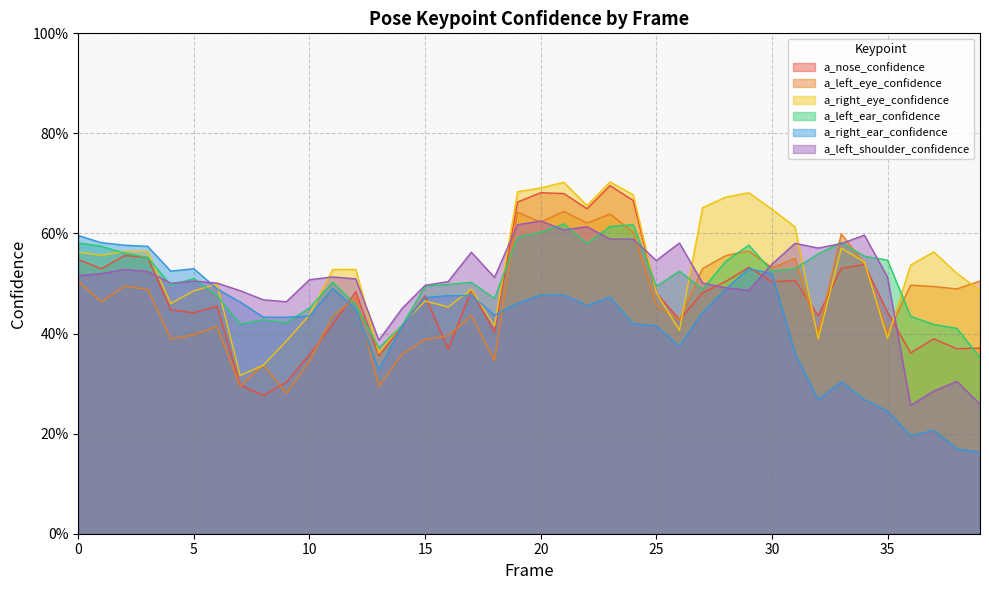

At how many categories does at least one series exceed 0?

40